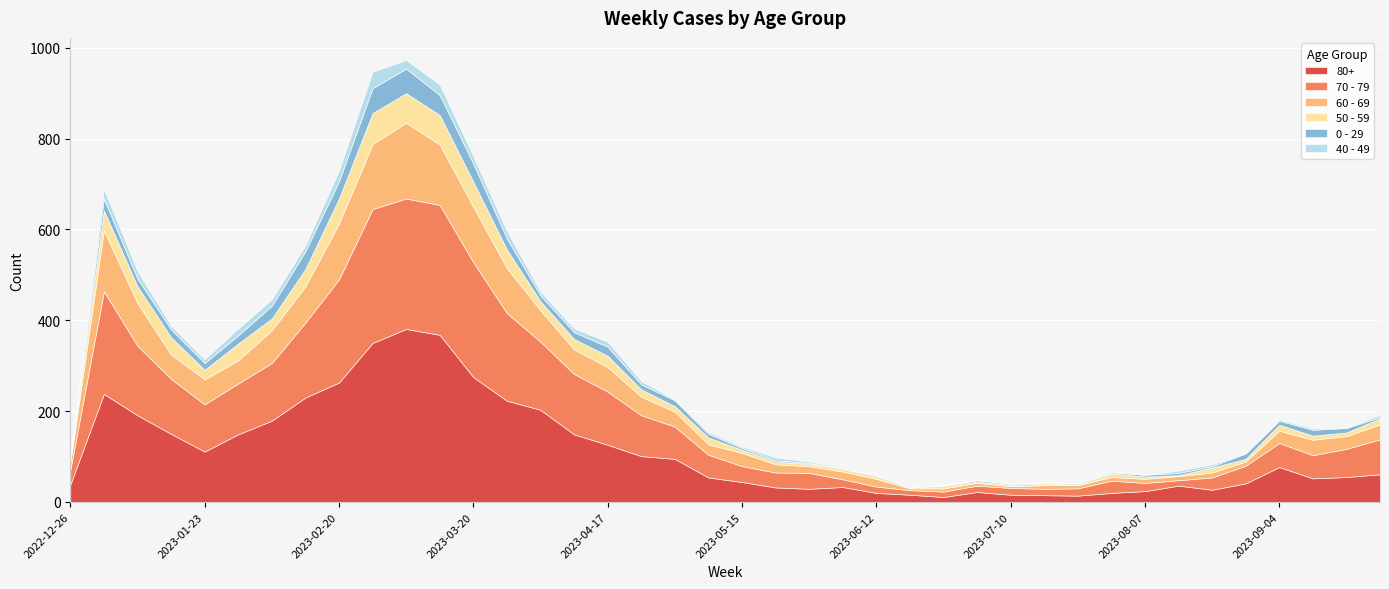

The value of 0 - 29 at 2023-07-17 is 1. True or false?

False